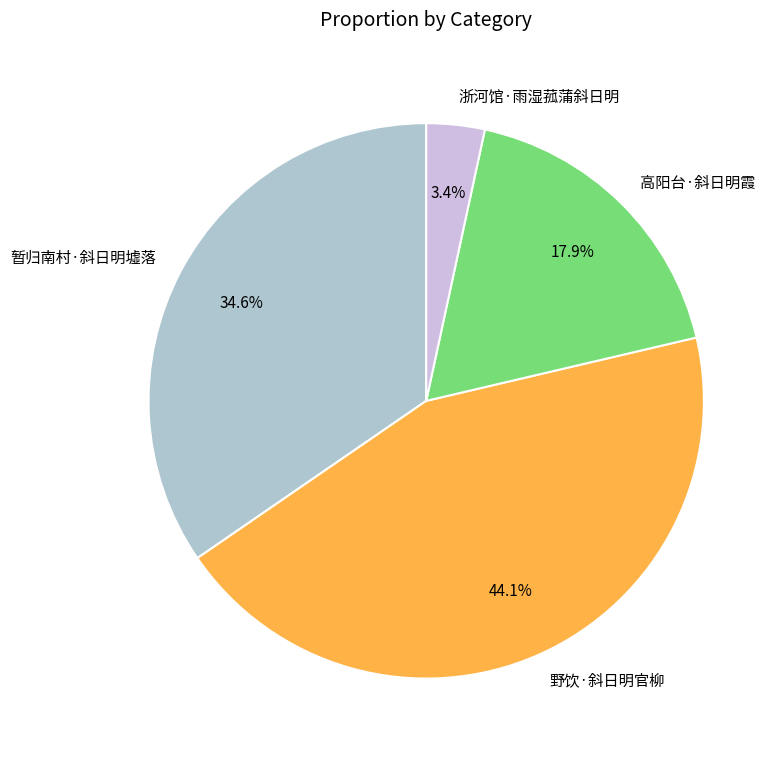

What is the ratio of the value at 野饮·斜日明官柳 to the value at 暂归南村·斜日明墟落?

1.3